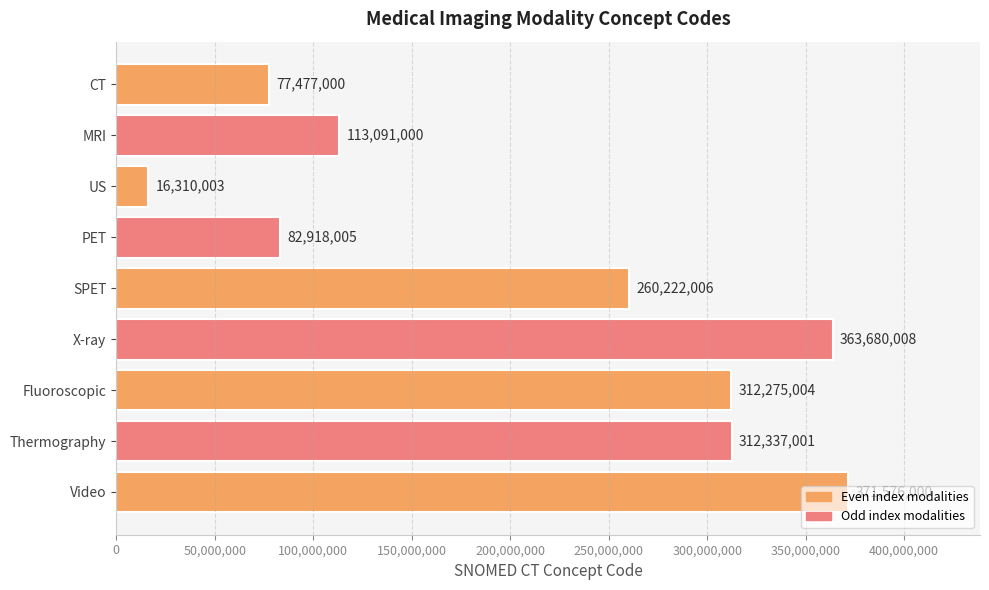

Rank the categories by value from highest to lowest.

Video, X-ray, Thermography, Fluoroscopic, SPET, MRI, PET, CT, US